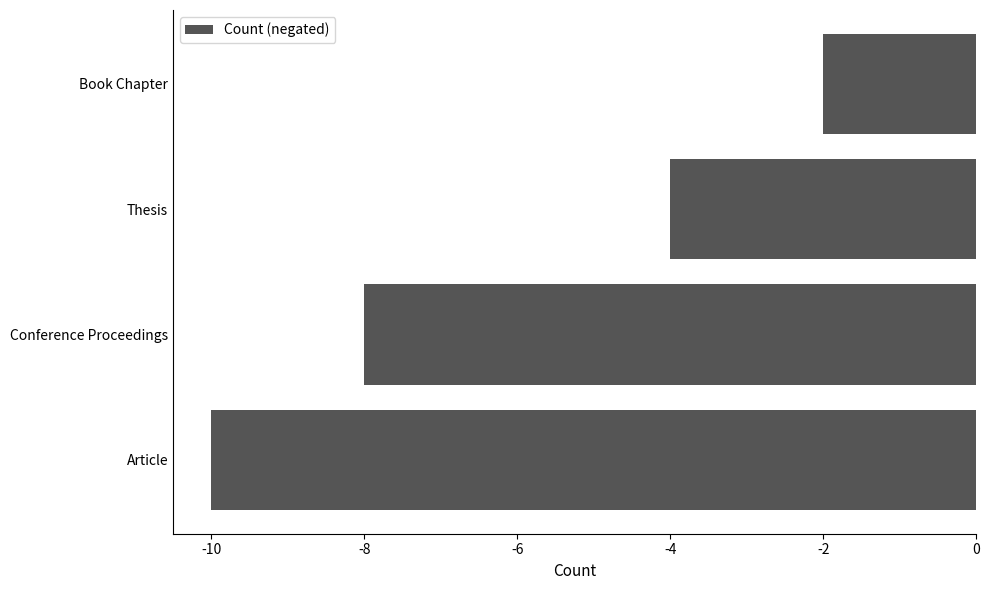

What is the difference between the maximum and second lowest values?

6